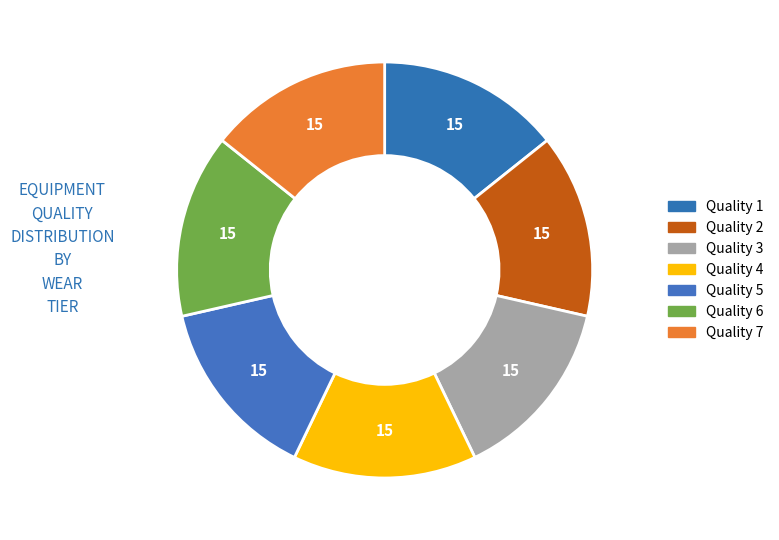

What is the smallest slice in the pie chart?

Quality 1